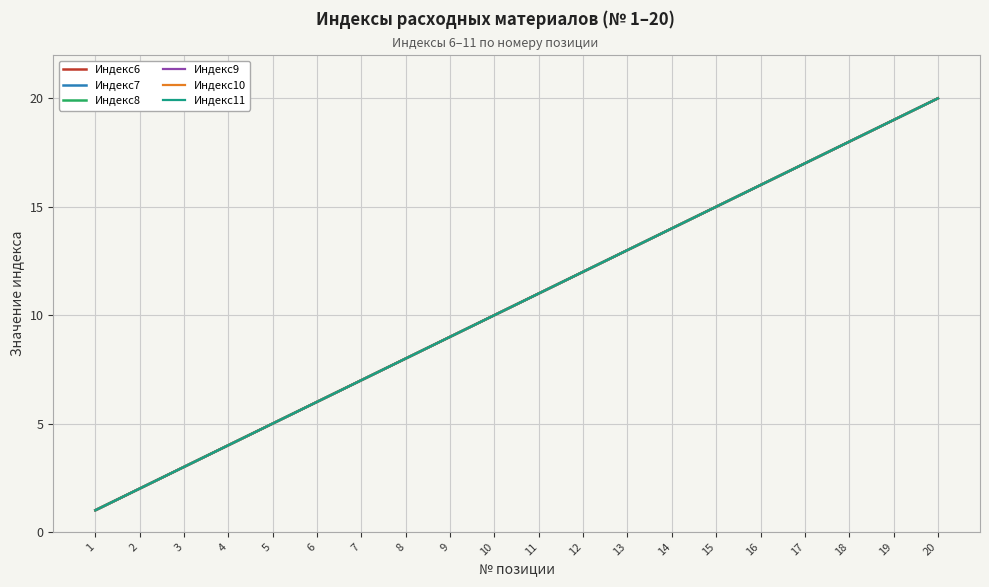

The Индекс8 series shows 1 at 2. True or false?

False